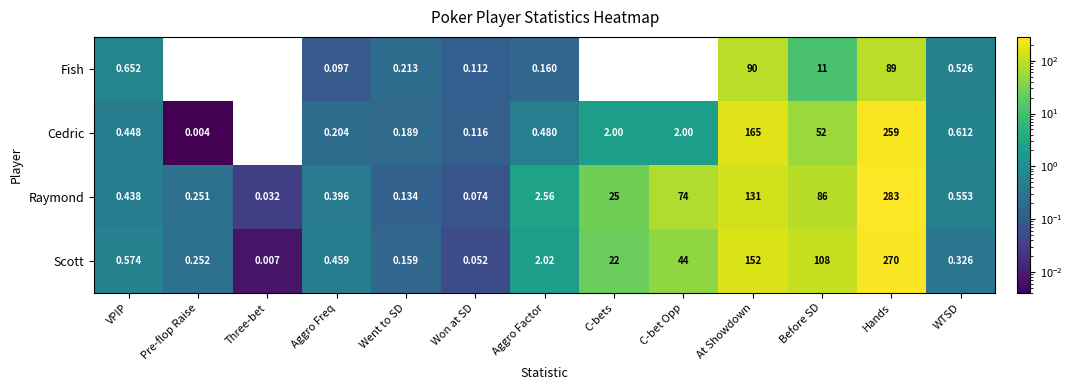

Rank the series by their maximum value, from highest to lowest.

Raymond, Scott, Cedric, Fish